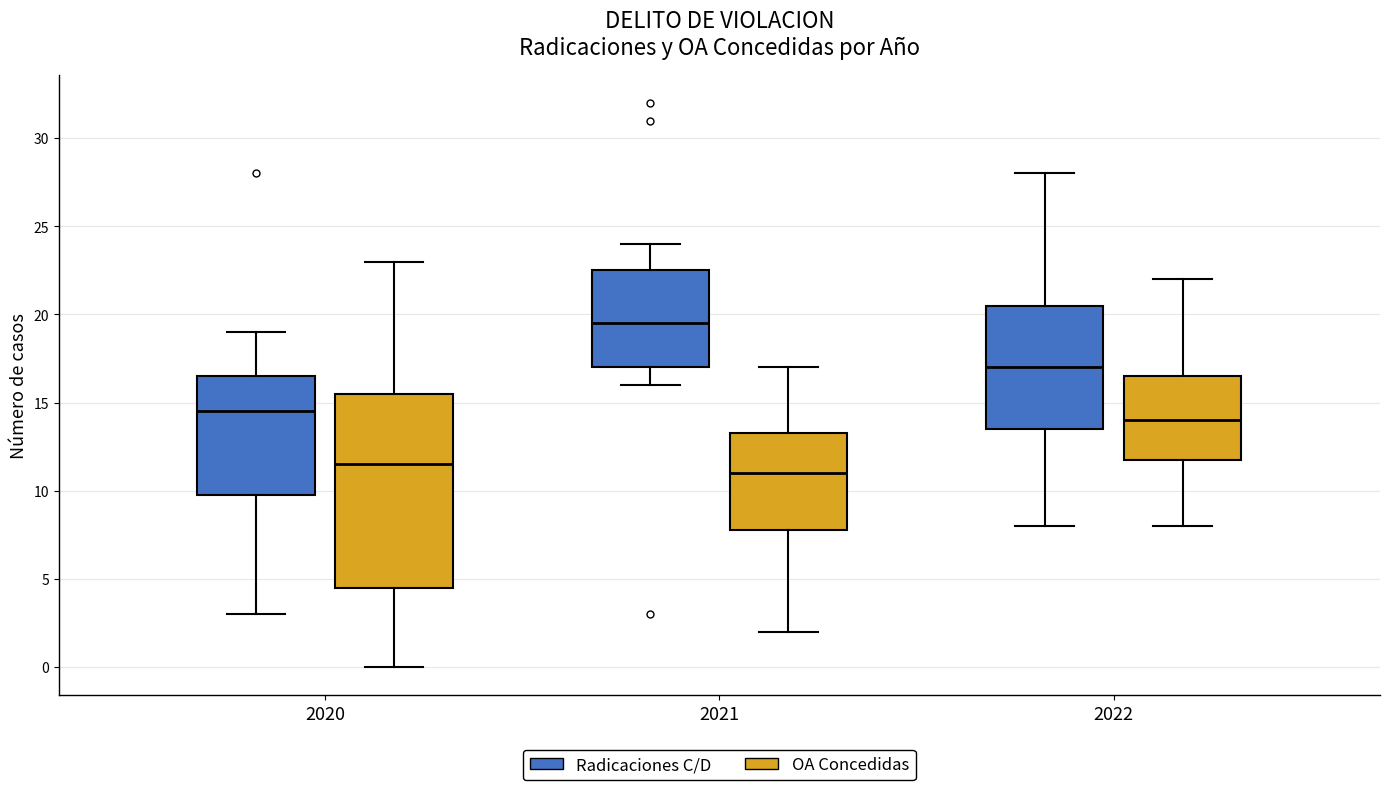

Reading left to right, transcribe this box plot: for each box, give where its median line is, the range the box spans, and where its two whiskers end, as read against the y-axis. The values are not printed on the chart, so give them approximately, as read against the axis.

2020 (Radicaciones C/D): median 14.5, box 10.0 to 16.5, whiskers 3.0 to 19.0
2020 (OA Concedidas): median 11.5, box 4.5 to 15.5, whiskers 0.0 to 23.0
2021 (Radicaciones C/D): median 19.5, box 17.0 to 22.5, whiskers 16.0 to 24.0
2021 (OA Concedidas): median 11.0, box 8.0 to 13.5, whiskers 2.0 to 17.0
2022 (Radicaciones C/D): median 17.0, box 13.5 to 20.5, whiskers 8.0 to 28.0
2022 (OA Concedidas): median 14.0, box 12.0 to 16.5, whiskers 8.0 to 22.0